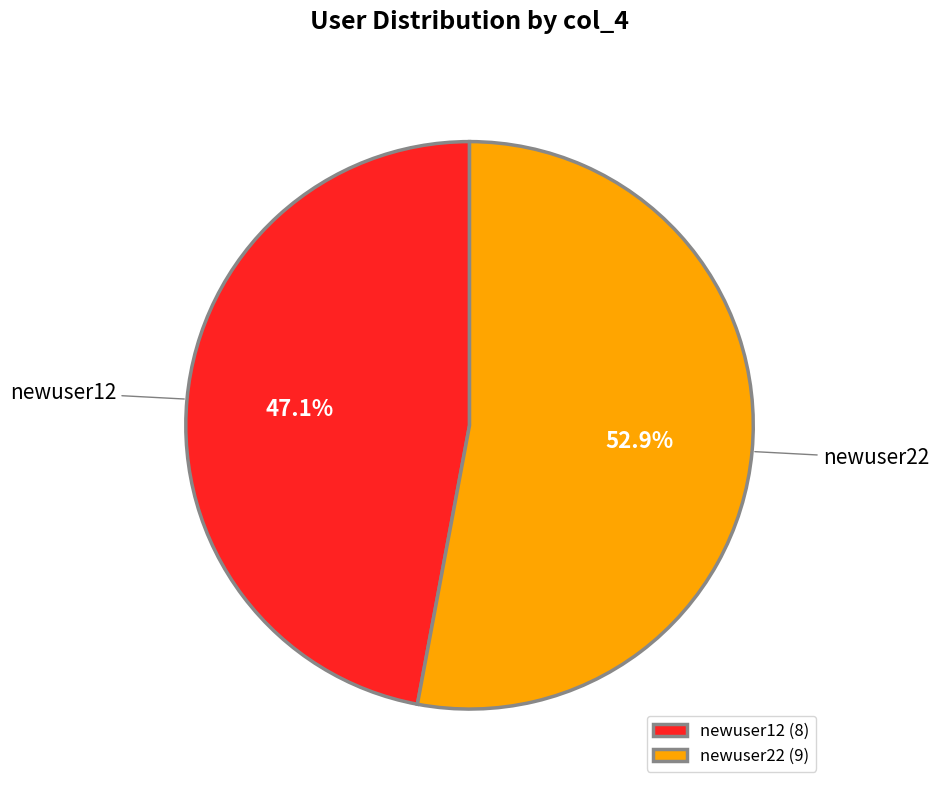

The newuser12 slice represents 87% of the pie. True or false?

False